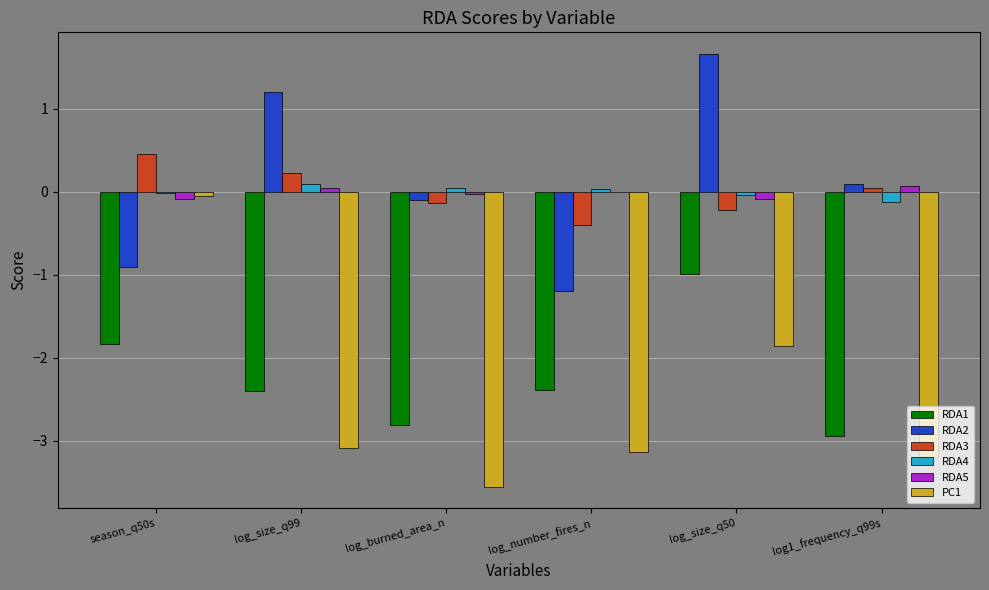

True or false: RDA2 has a value of -0.9 at season_q50s.

True